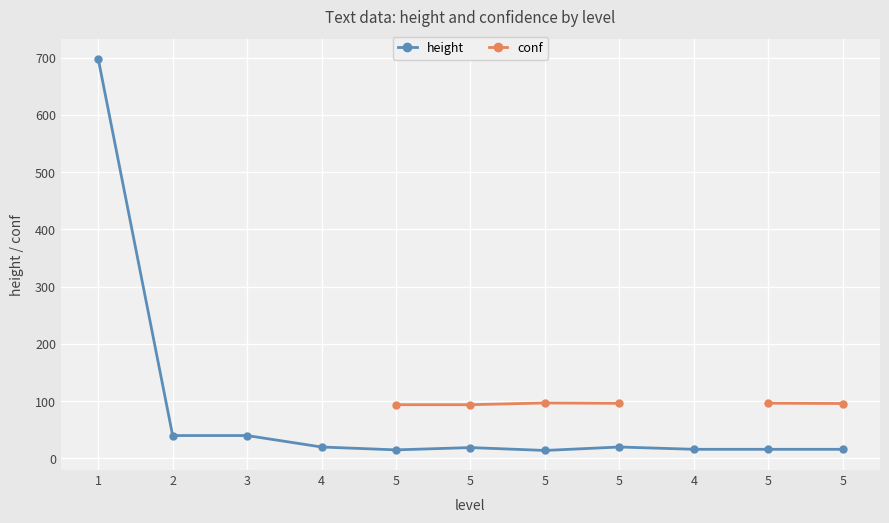

What is the average value of the height series?

83